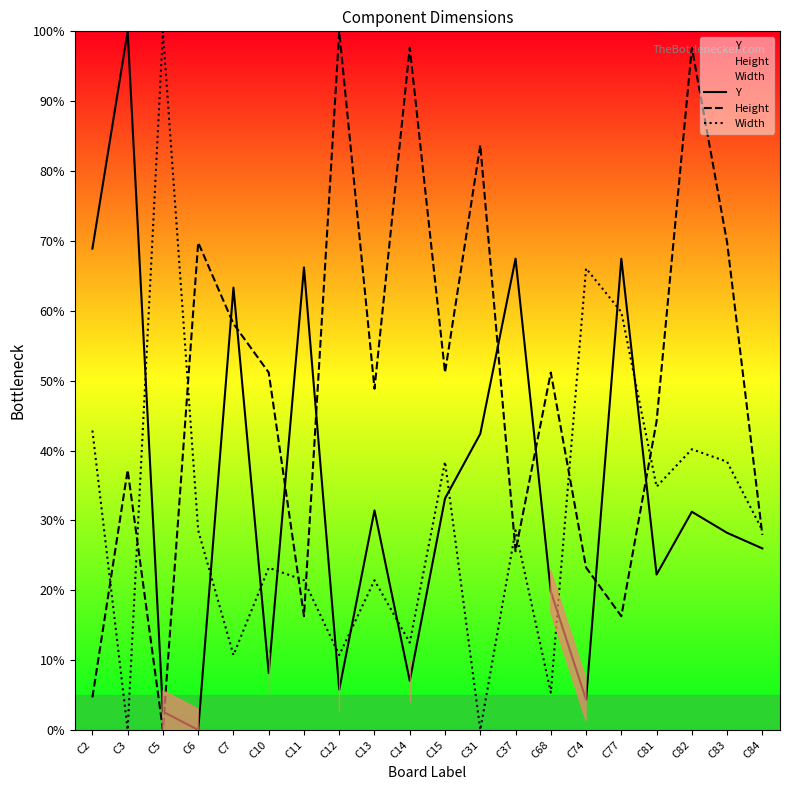

What is the sum of the Width values at C84 and C3?

28.6